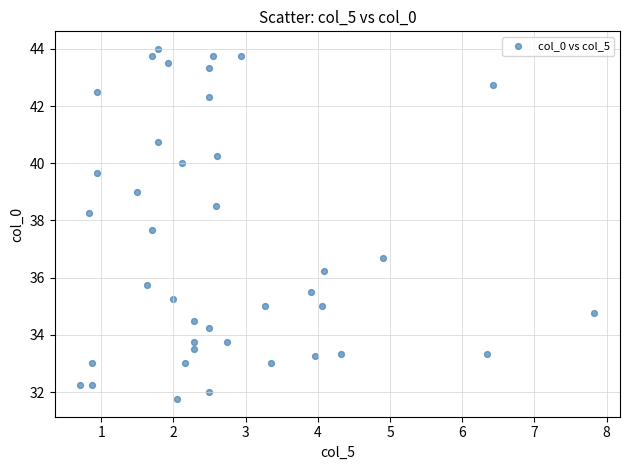

What is the range of X values (max minus min)?

7.1